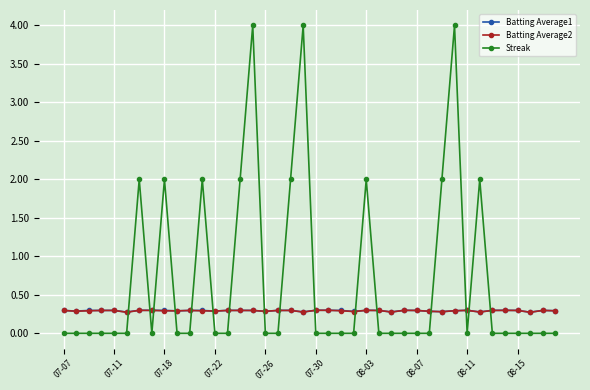

Which series has the widest spread of values?

Streak